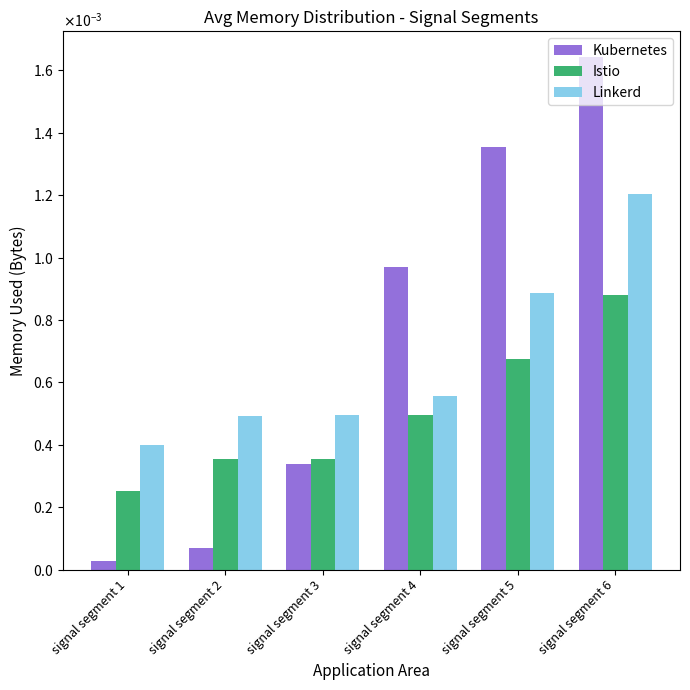

At which label does Linkerd reach its minimum?

signal segment 1